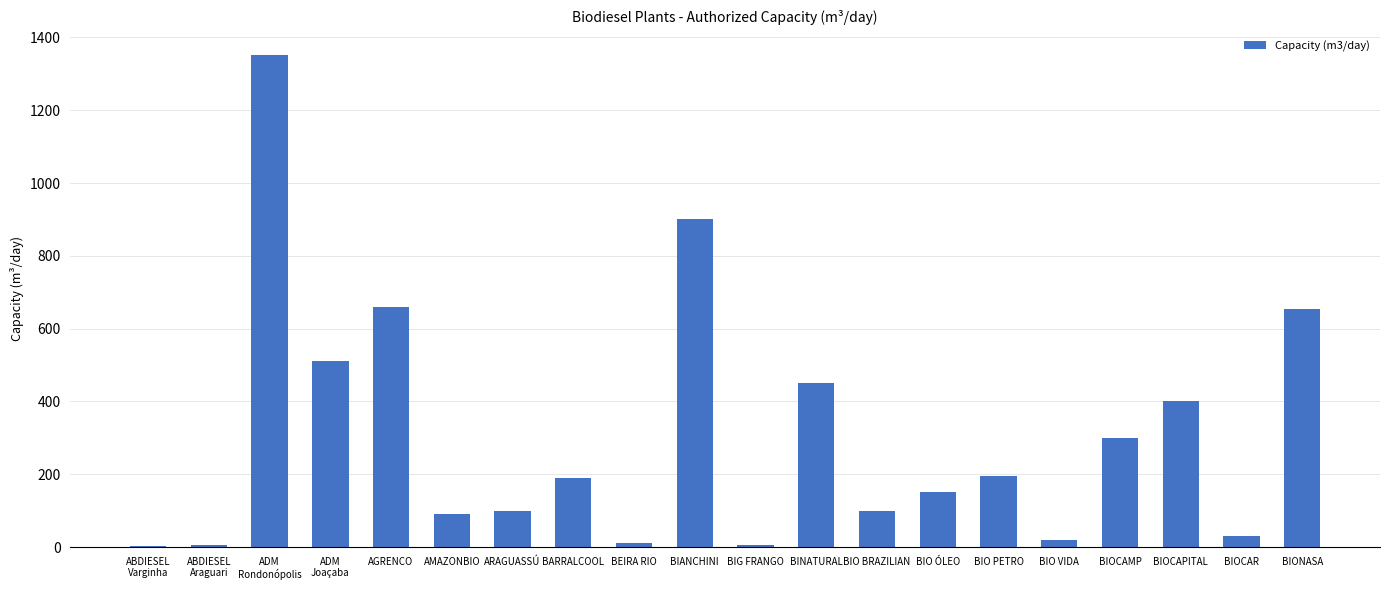

The value at AMAZONBIO is 90.0. True or false?

True